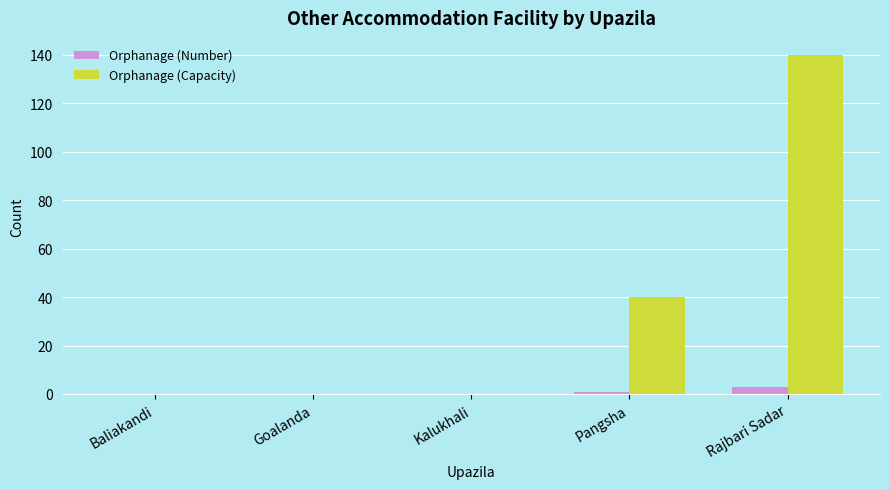

What is the sum of the Orphanage (Number) values at Rajbari Sadar and Kalukhali?

3